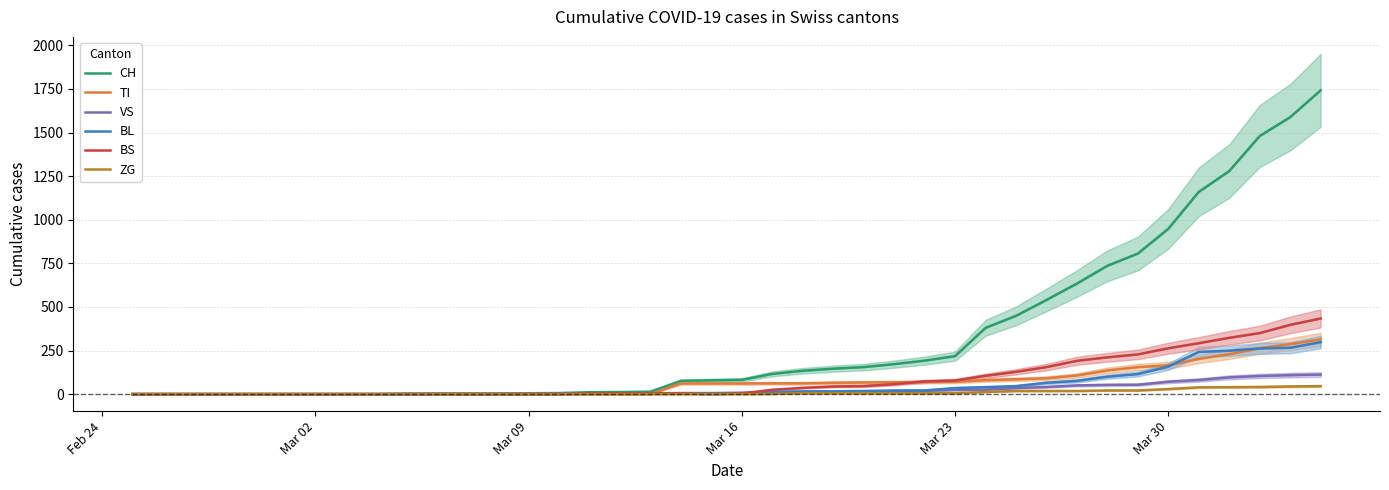

What is the sum of all ZG values?

378